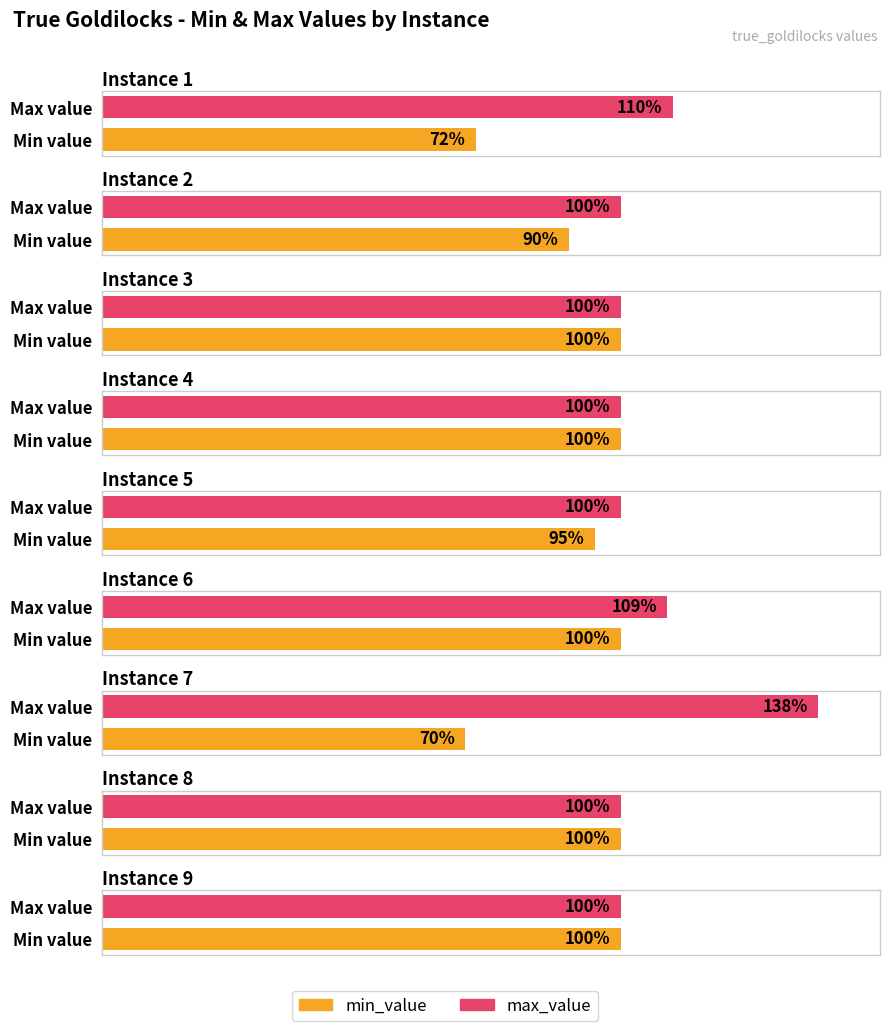

What is the value of the min_value bar at the 6th from the left?

1.0